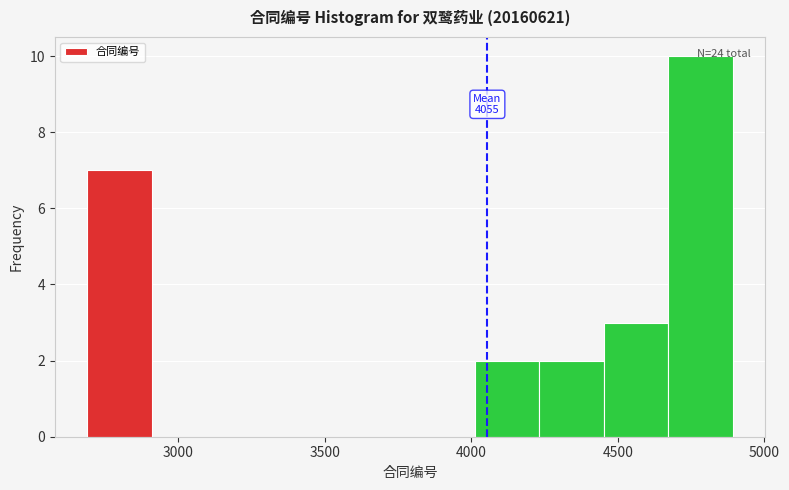

Over which range of the x-axis is the bar tallest?

4650 to 4900